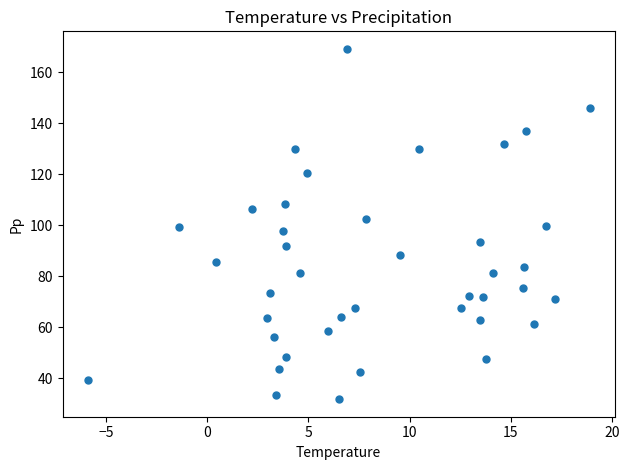

What is the range of Y values (max minus min)?

137.5